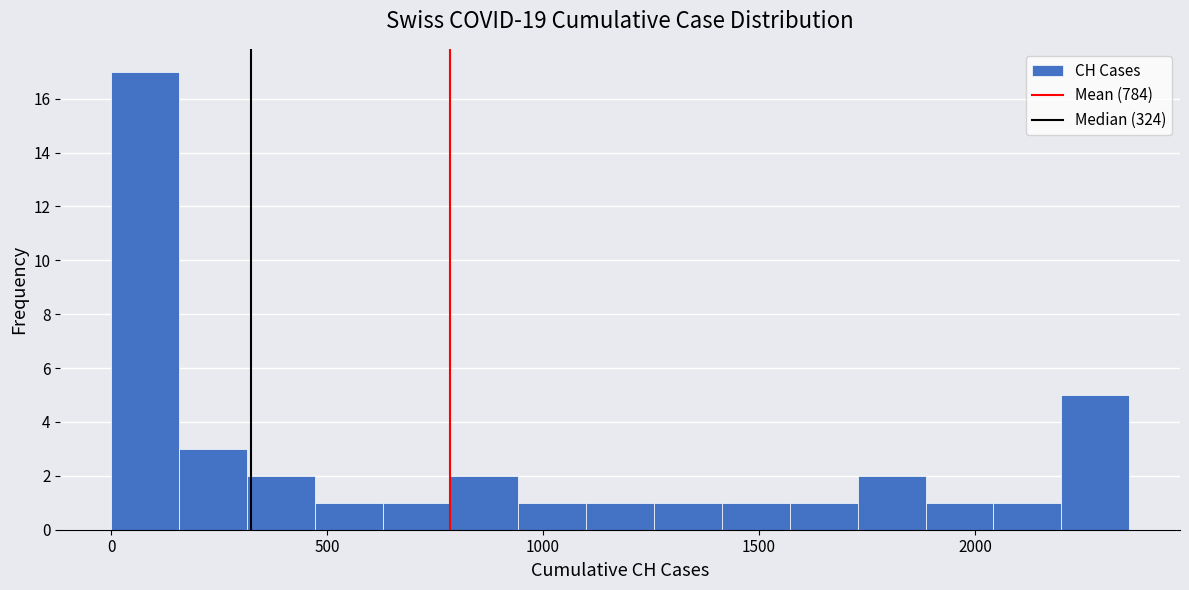

Read against the x-axis, roughly where is the centre of the tallest bar?

100